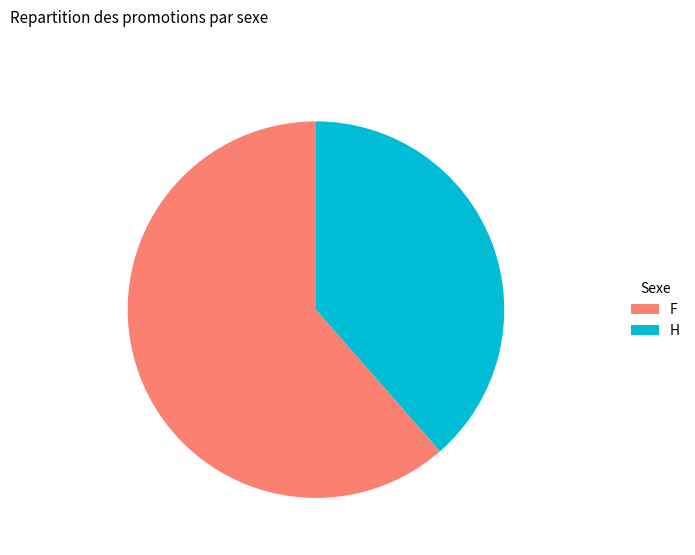

Is F the majority of the pie?

Yes